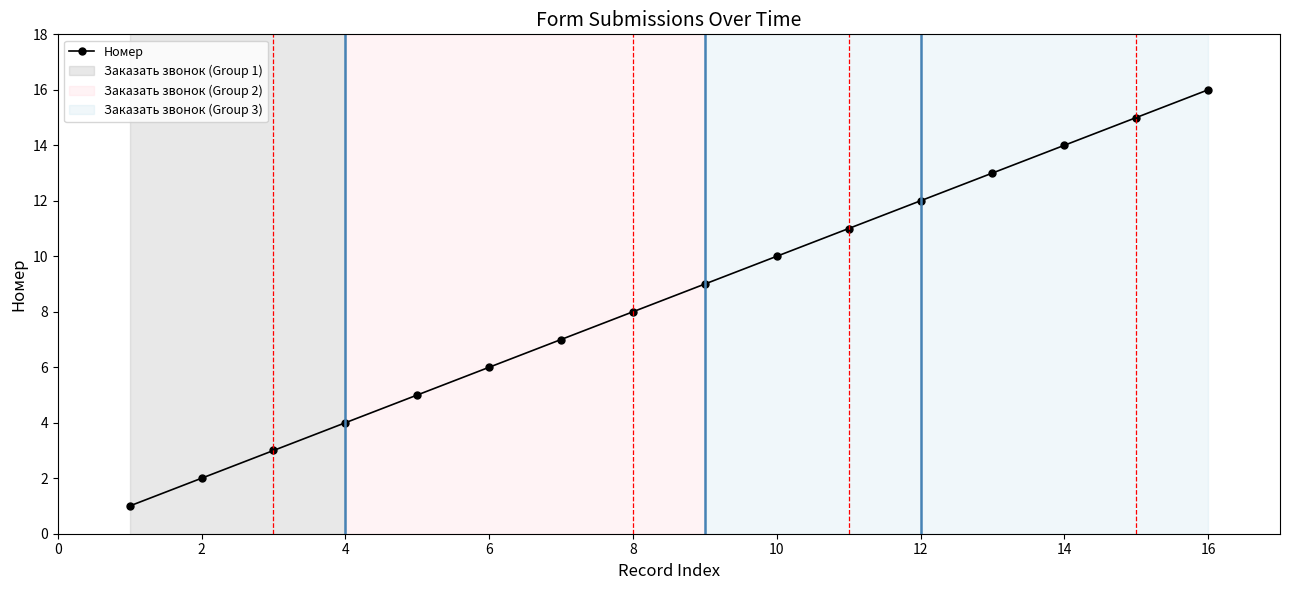

What is the sum of all values?

136